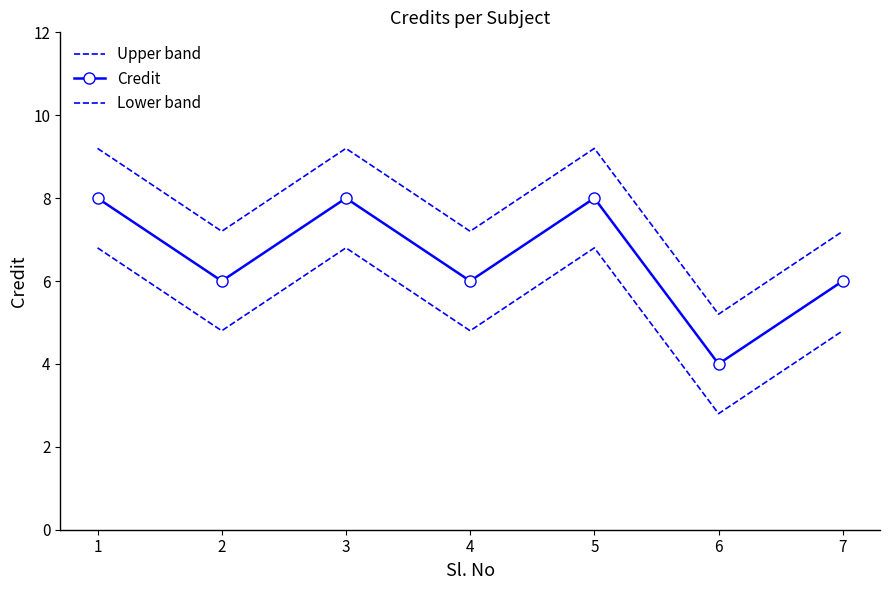

True or false: Upper band and Lower band cross at least once.

False